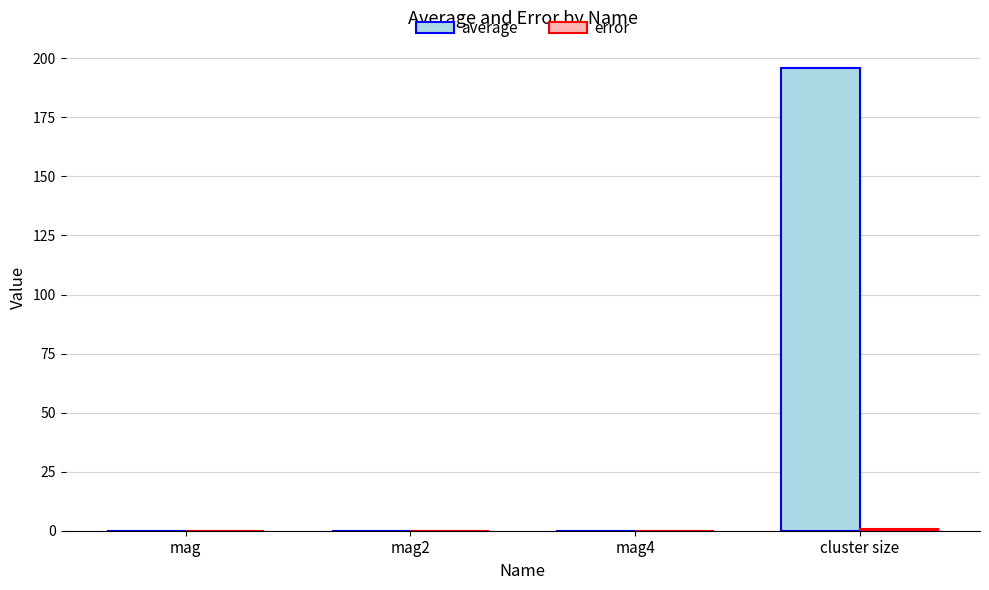

What is the average value of the average series?

49.0